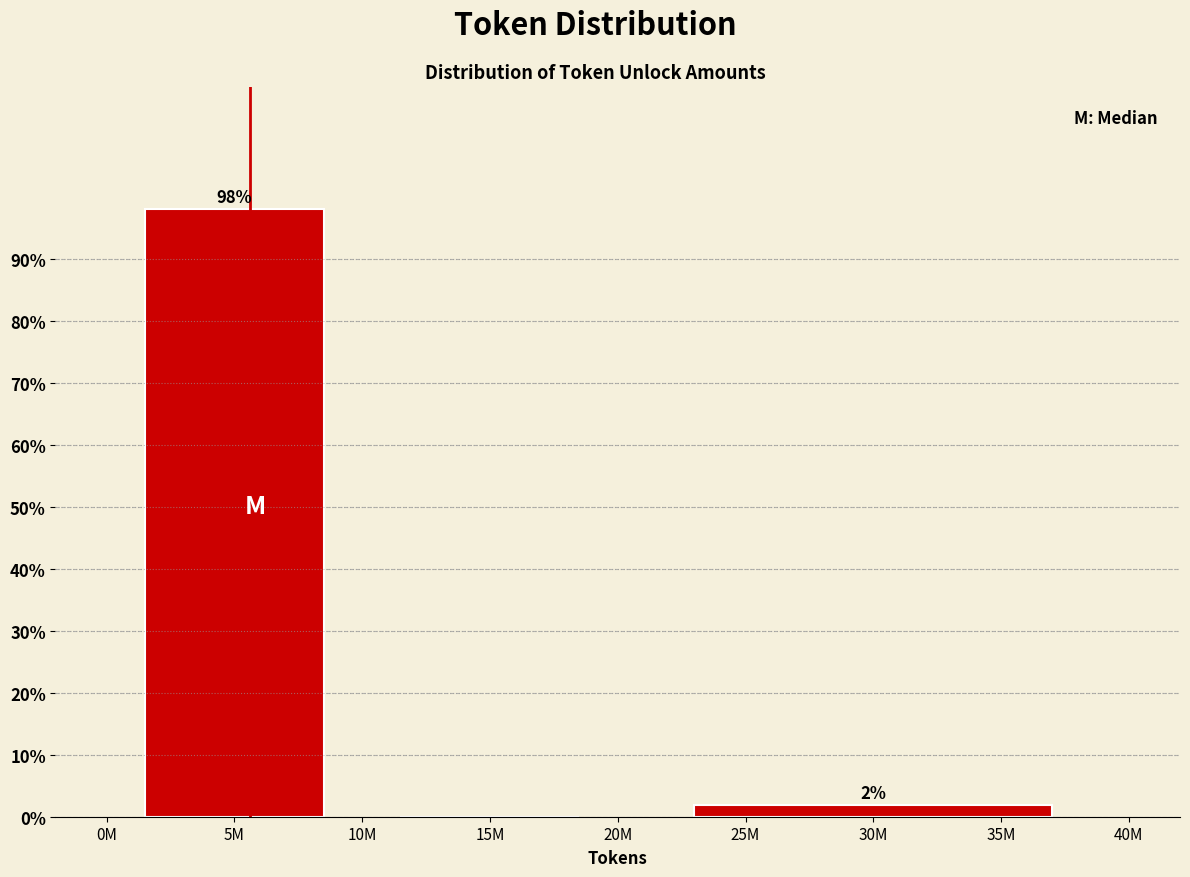

At which label is the value closest to 49?

30M